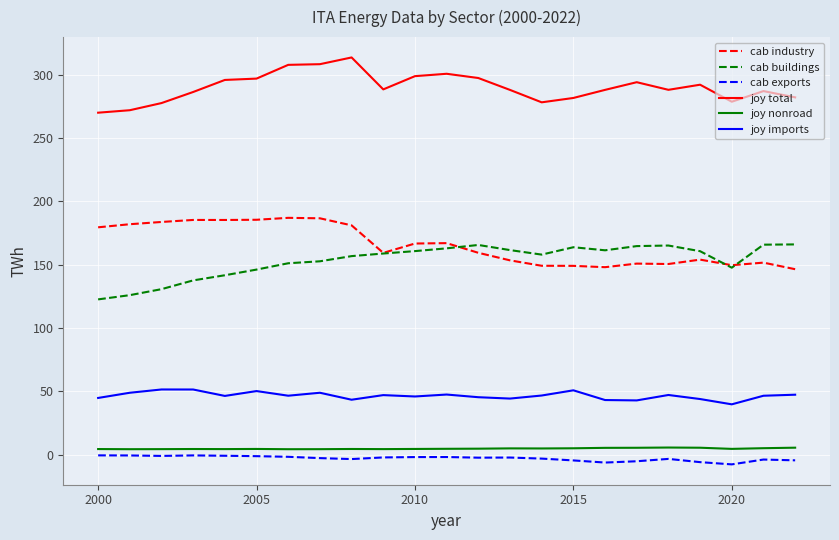

In joy total, how many points are higher than both neighbors (excluding endpoints)?

5